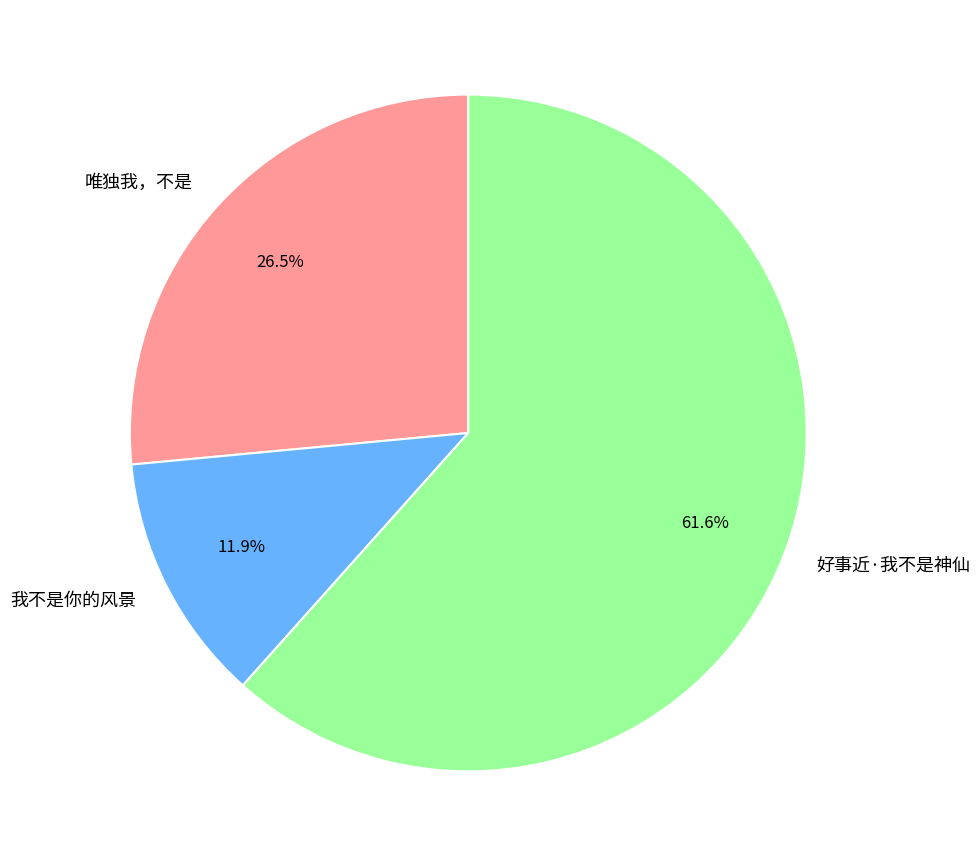

How many slices are in this pie chart?

3